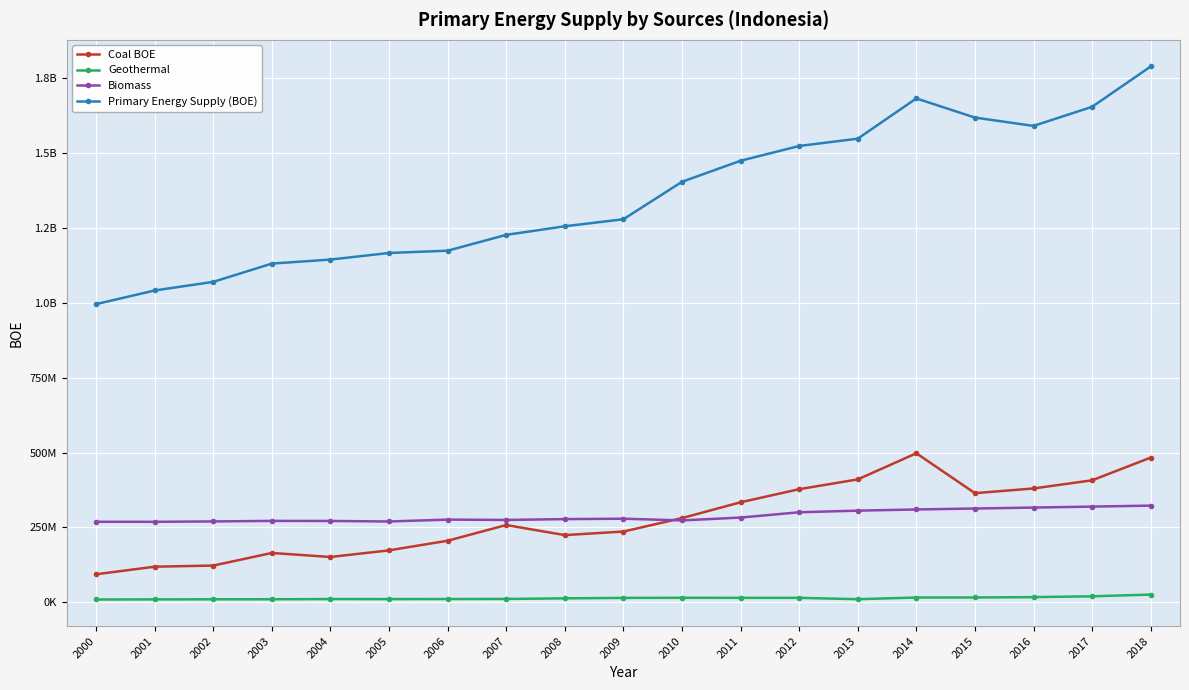

What is the greatest value displayed?

1789078420